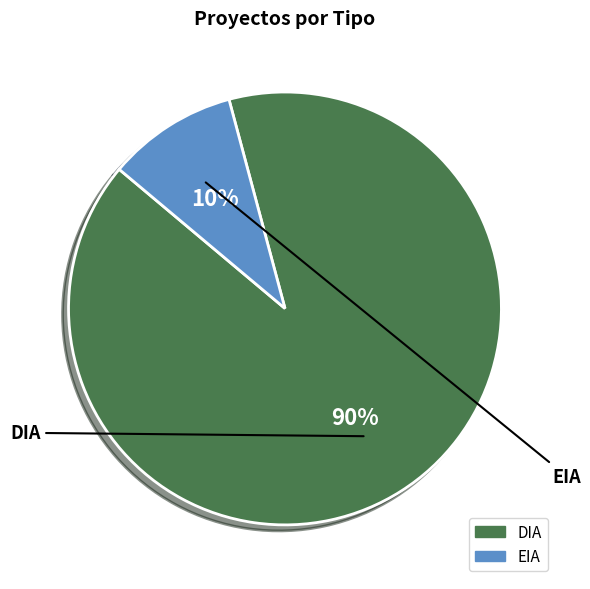

How many segments does this pie chart have?

2